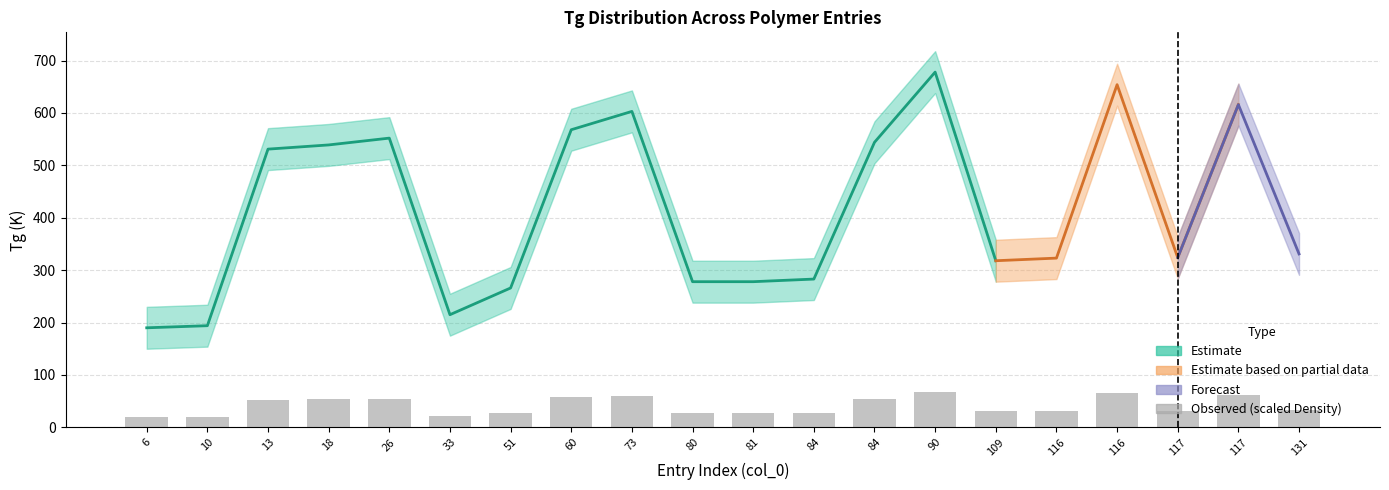

Reading left to right, extract all data points from this chart.

Tg: 6=190	10=194	13=531	18=539	26=552	33=215	51=266	60=568	73=603	80=278	81=278	84=283	84=544	90=678	109=318	116=323	116=654	117=324	117=616	131=331
Density_scaled: 6=19	10=19	13=53	18=54	26=55	33=22	51=27	60=57	73=60	80=28	81=28	84=28	84=54	90=68	109=32	116=32	116=65	117=32	117=62	131=33
Tg_upper: 6=230	10=234	13=571	18=579	26=592	33=255	51=306	60=608	73=643	80=318	81=318	84=323	84=584	90=718	109=358	116=363	116=694	117=364	117=656	131=371
Tg_lower: 6=150	10=154	13=491	18=499	26=512	33=175	51=226	60=528	73=563	80=238	81=238	84=243	84=504	90=638	109=278	116=283	116=614	117=284	117=576	131=291